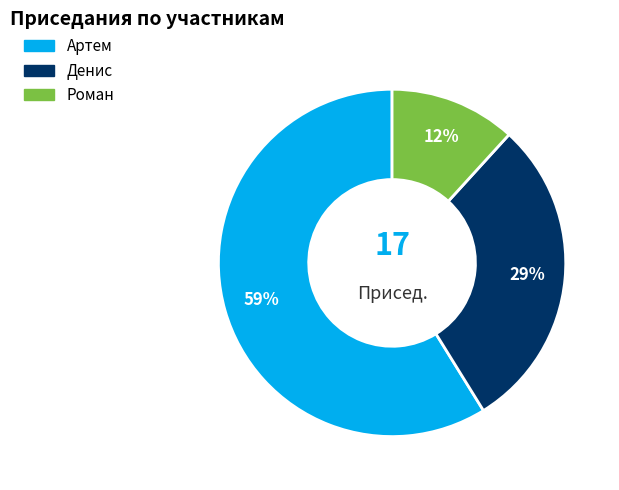

What is the smallest slice in the pie chart?

Роман